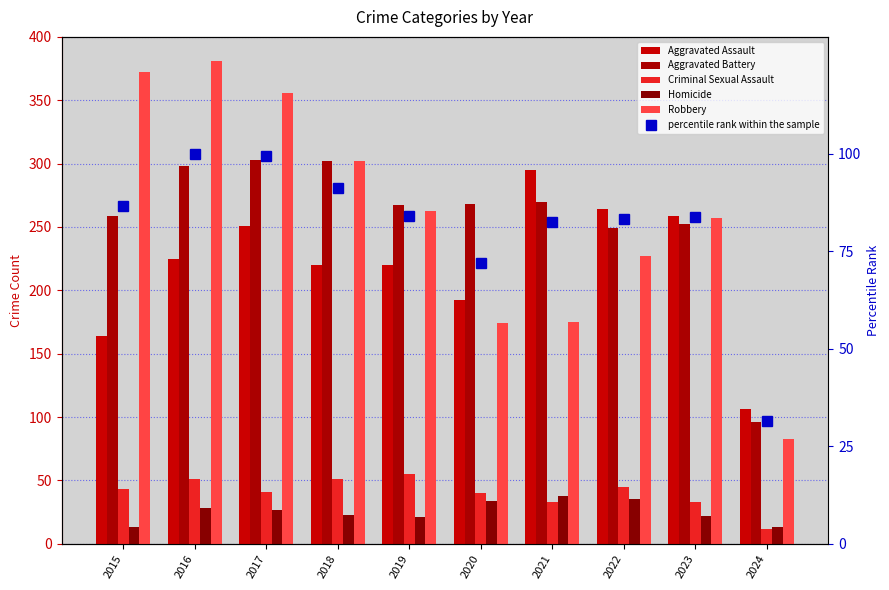

How many data points in Robbery are above 263?

4